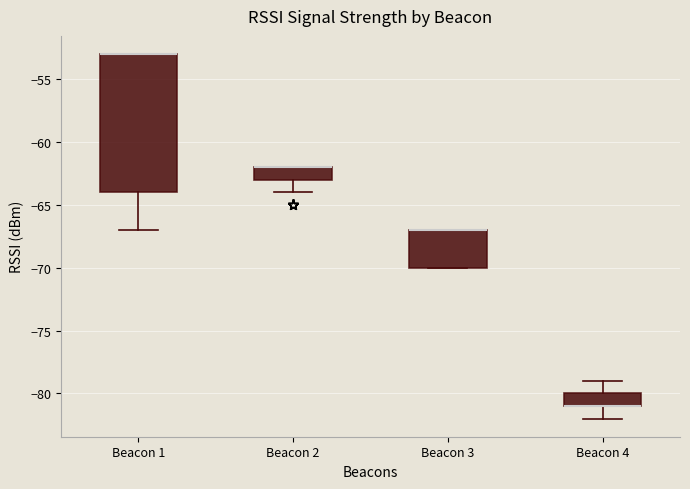

Reading left to right, read every box against the y-axis: the position of its median line, the range the box covers, and the ends of its whiskers. The values are not printed on the chart, so give them approximately, as read against the axis.

Beacon 1: median -53 (drawn on the box's upper edge), box -64 to -53, whiskers -67 to -53
Beacon 2: median -62 (drawn on the box's upper edge), box -63 to -62, whiskers -64 to -62
Beacon 3: median -67 (drawn on the box's upper edge), box -70 to -67, whiskers -70 to -67
Beacon 4: median -81 (drawn on the box's lower edge), box -81 to -80, whiskers -82 to -79